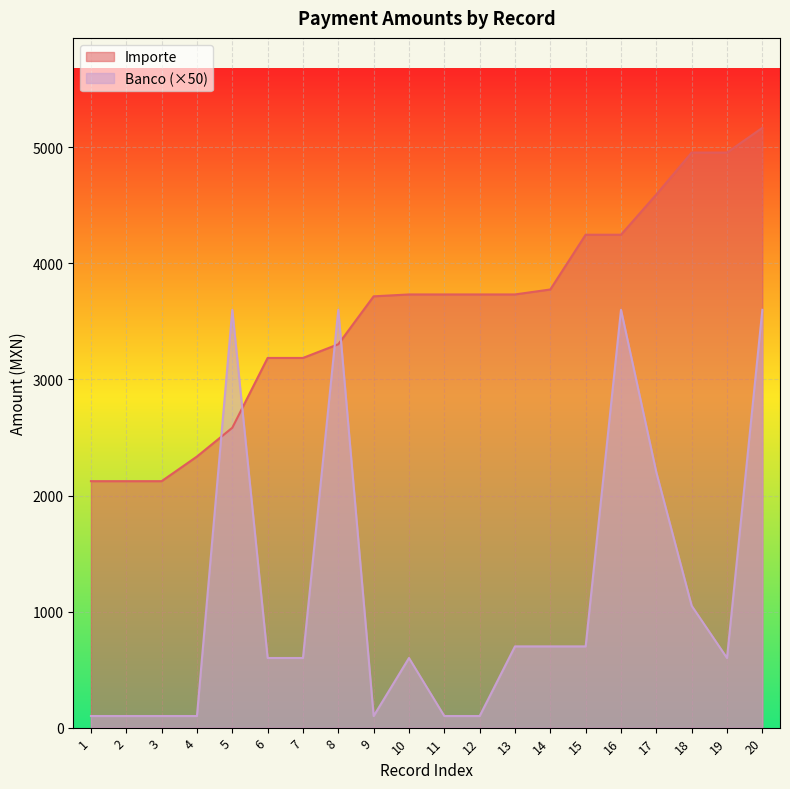

Is the value of Banco at 17 greater than the value of Importe at 16?

No